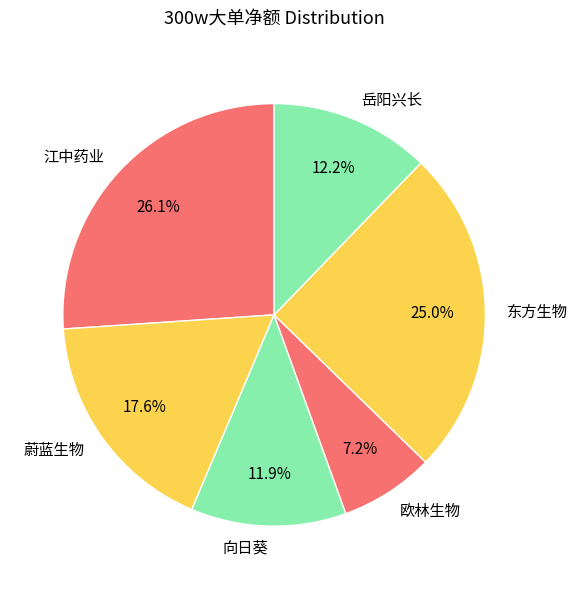

What is the largest slice in the pie chart?

江中药业